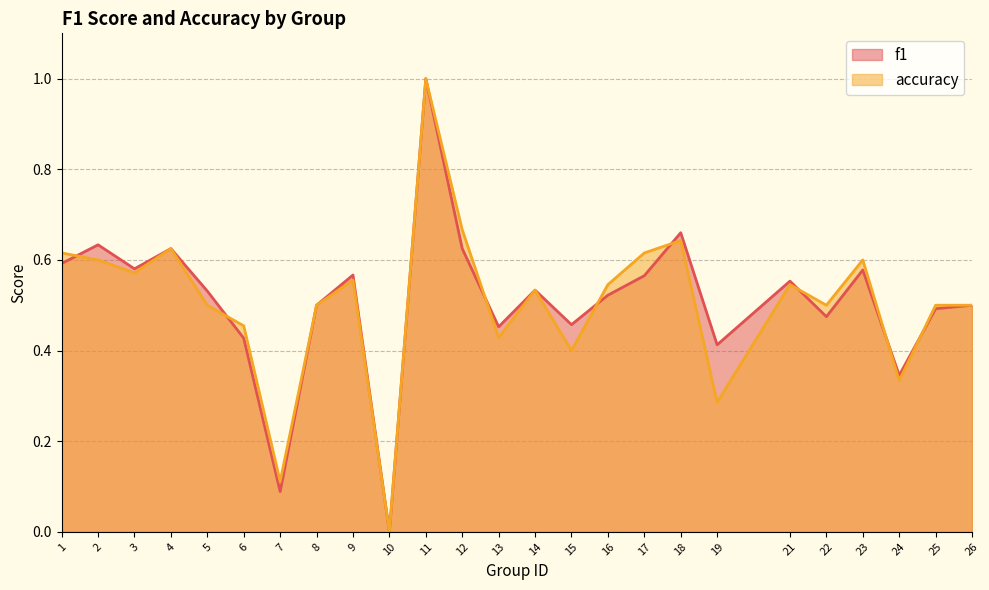

Reading left to right, what are all the values shown in this chart?

f1: 0.6	0.6	0.6	0.6	0.5	0.4	0.1	0.5	0.6	0.0	1.0	0.6	0.5	0.5	0.5	0.5	0.6	0.7	0.4	0.6	0.5	0.6	0.3	0.5	0.5
accuracy: 0.6	0.6	0.6	0.6	0.5	0.5	0.1	0.5	0.6	0.0	1.0	0.7	0.4	0.5	0.4	0.5	0.6	0.6	0.3	0.5	0.5	0.6	0.3	0.5	0.5